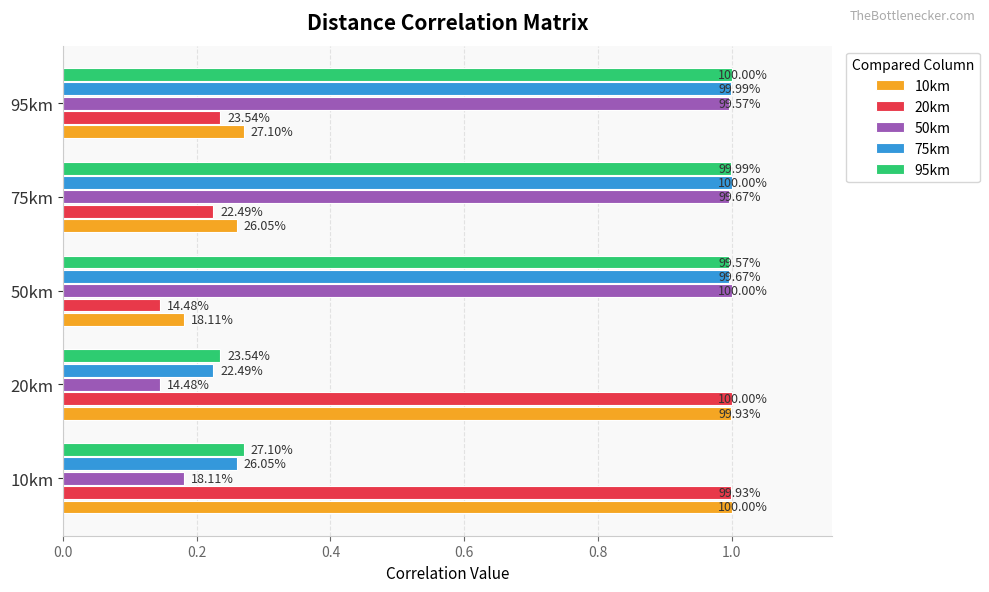

At how many categories does at least one series exceed 0?

5